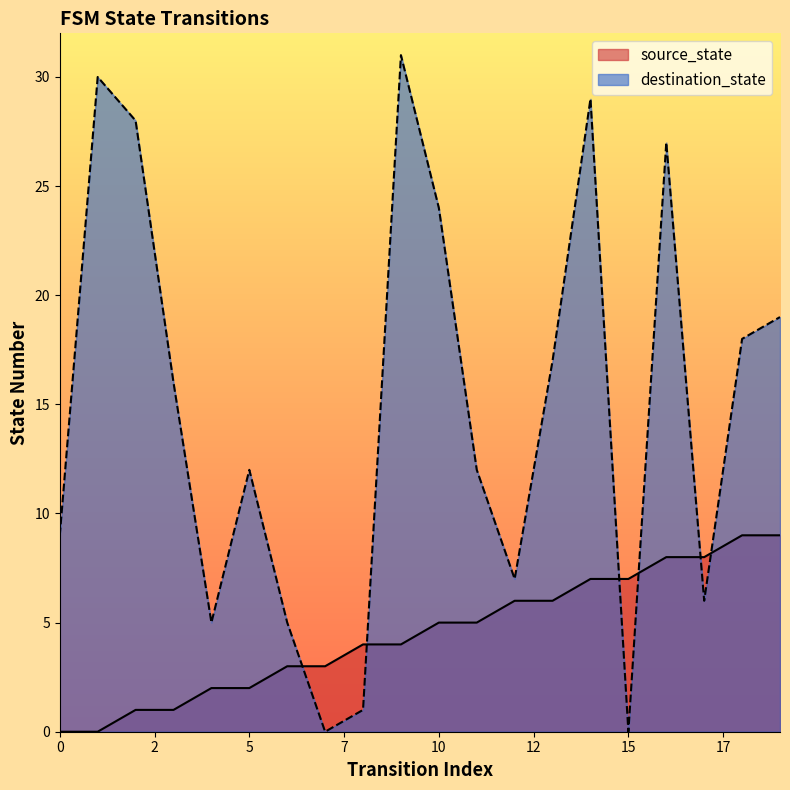

Which series has the largest range (max minus min)?

destination_state